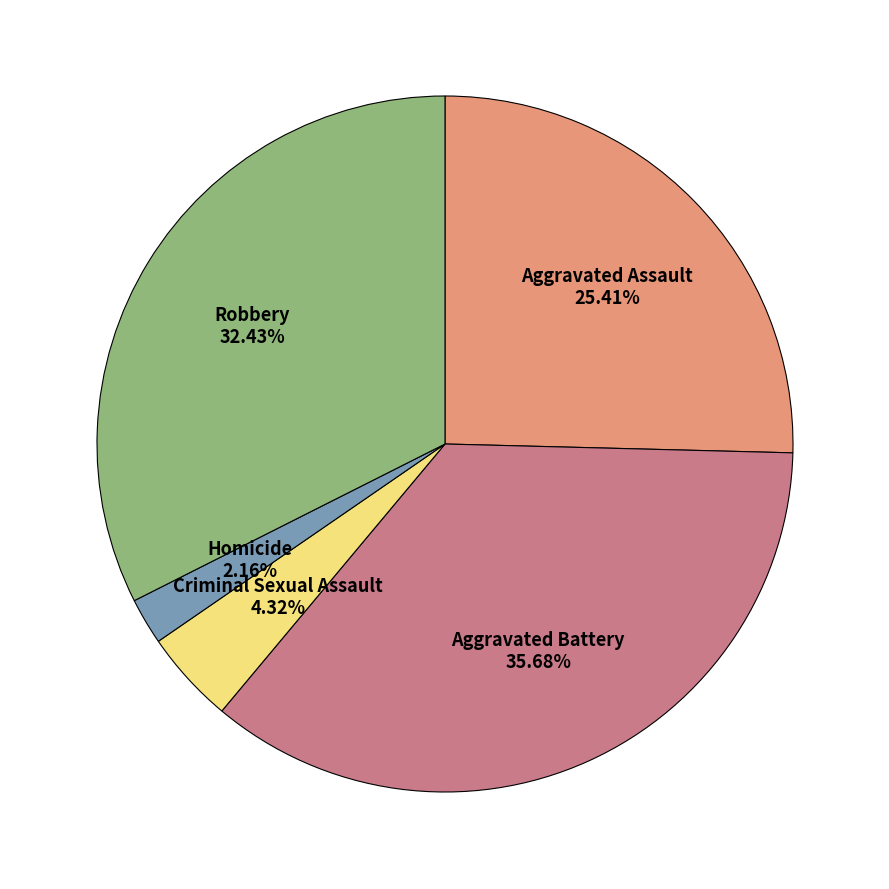

Count the number of slices in the pie.

5